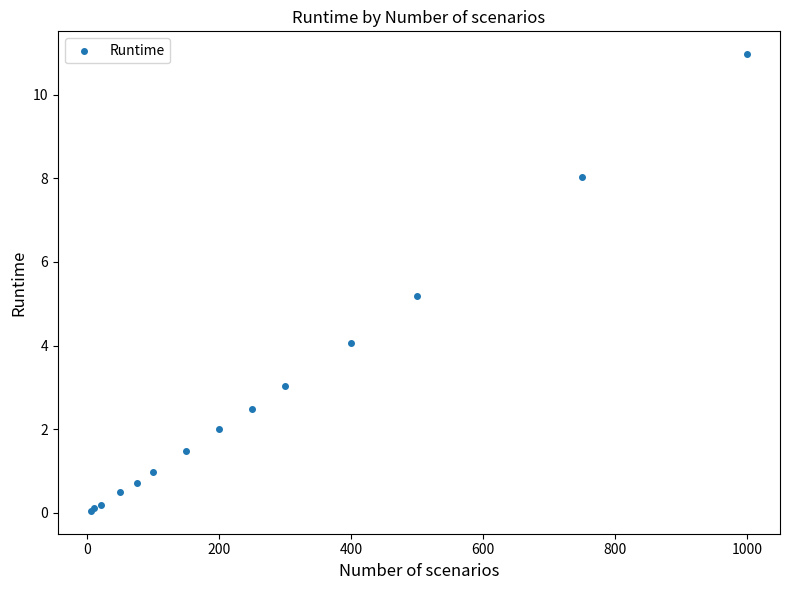

What Y value in the scatter plot is closest to 5?

5.2